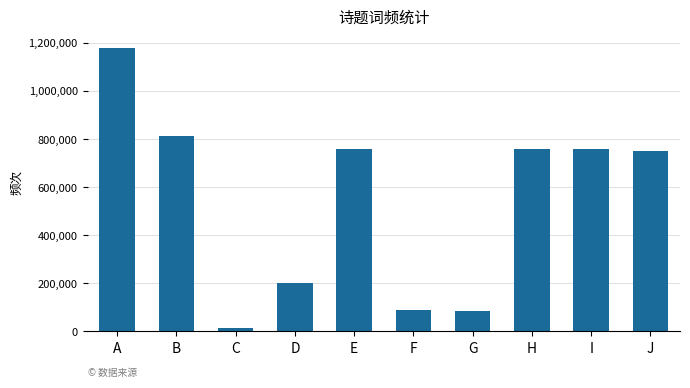

What is the value of the 10th bar from the left?

751053